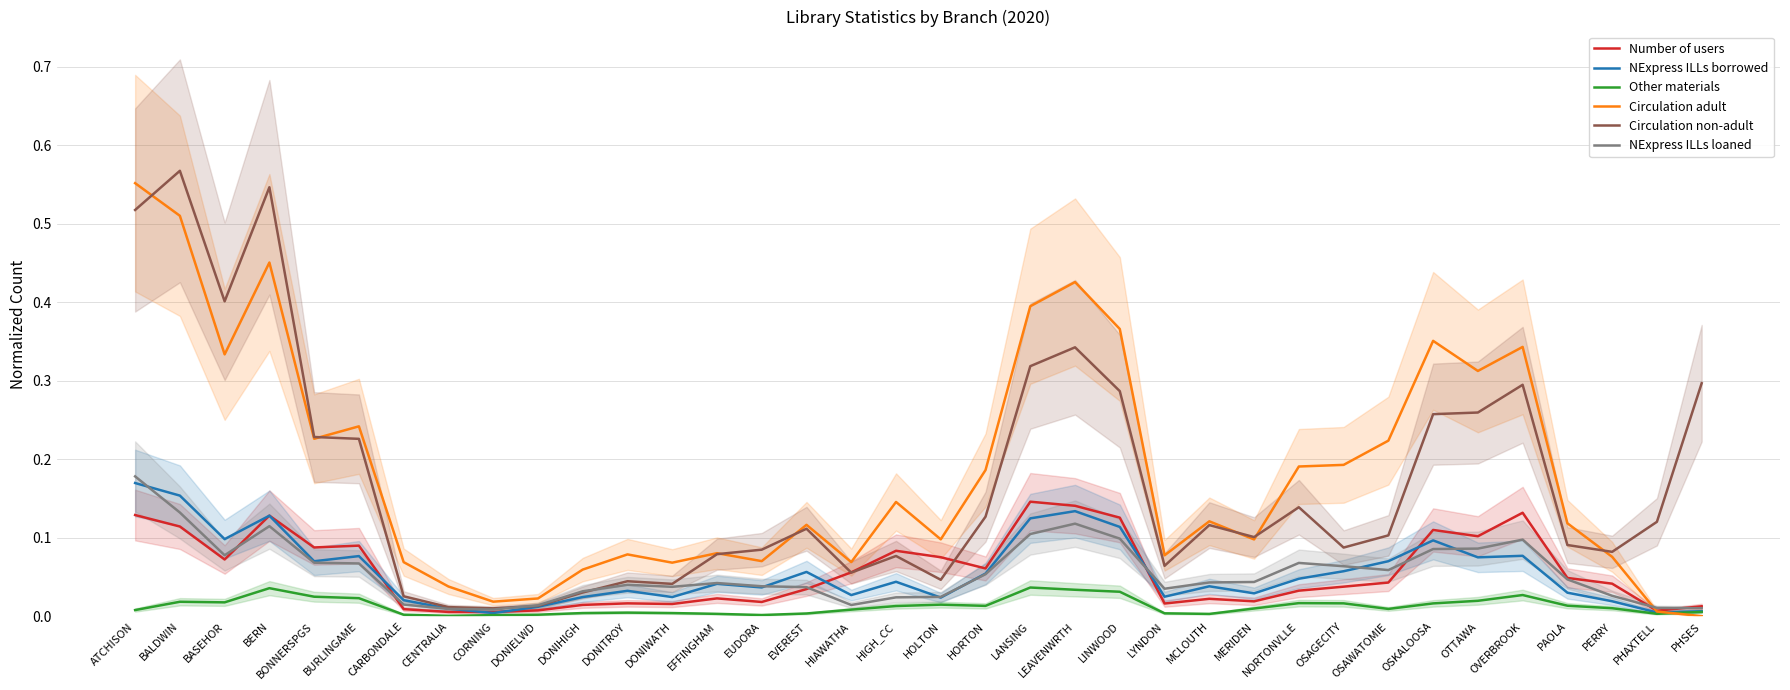

What is the maximum value for Number of users?

0.1